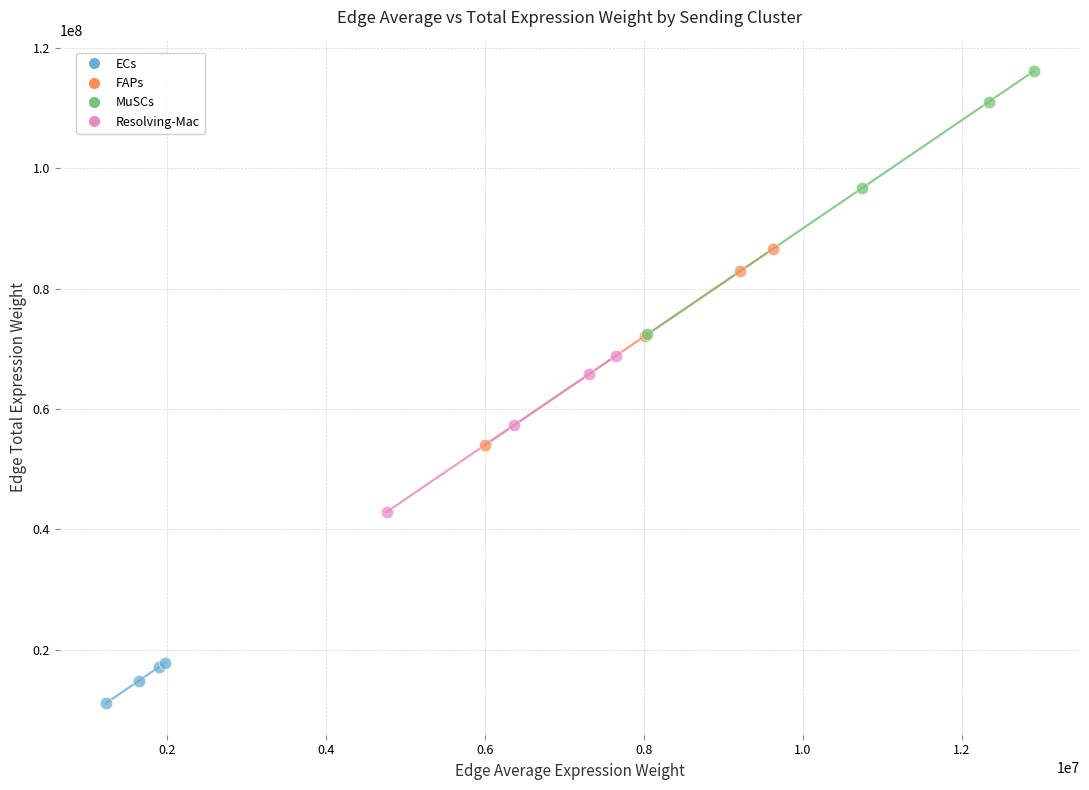

Which series contains the highest Y value?

MuSCs